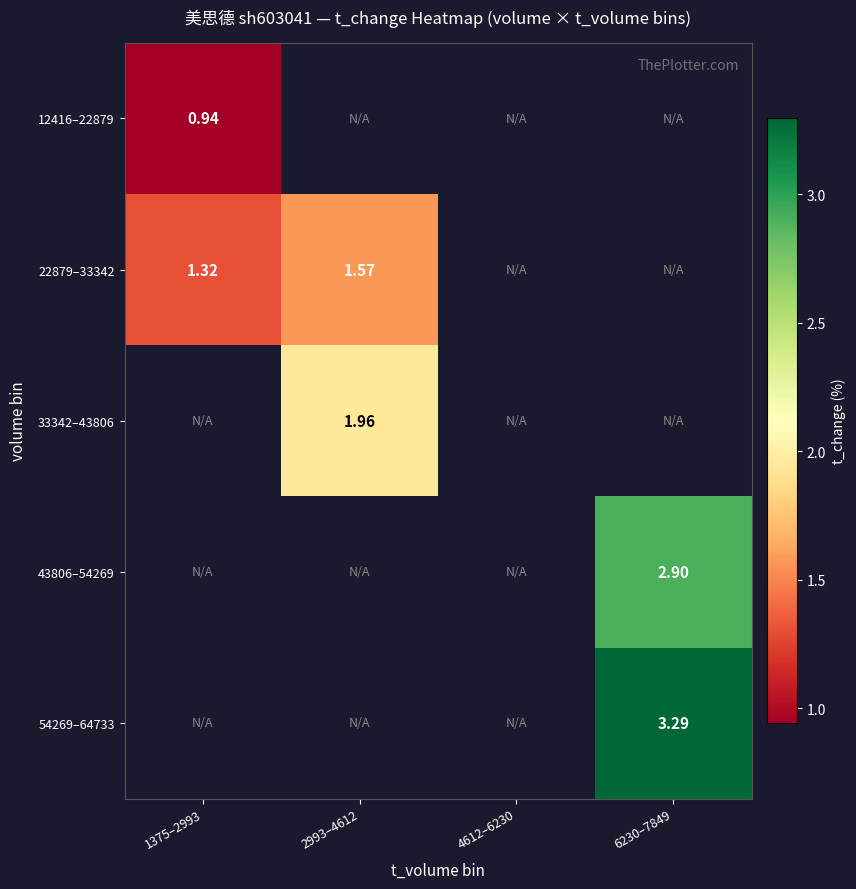

Which label corresponds to the largest value in the chart?

6230–7849